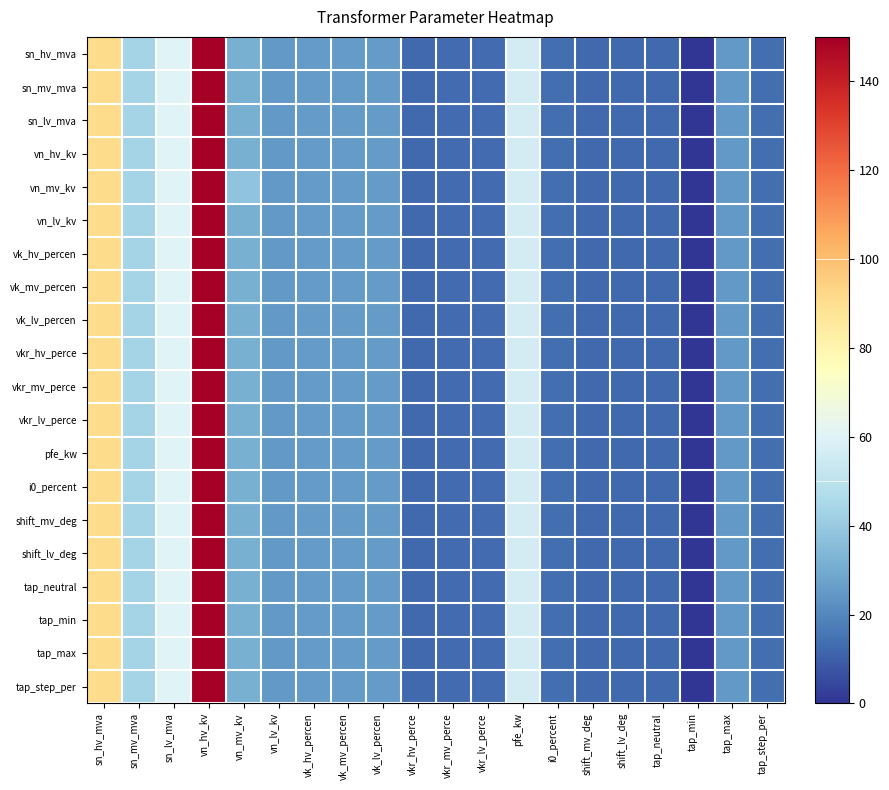

What is the maximum value shown in the chart?

150.0